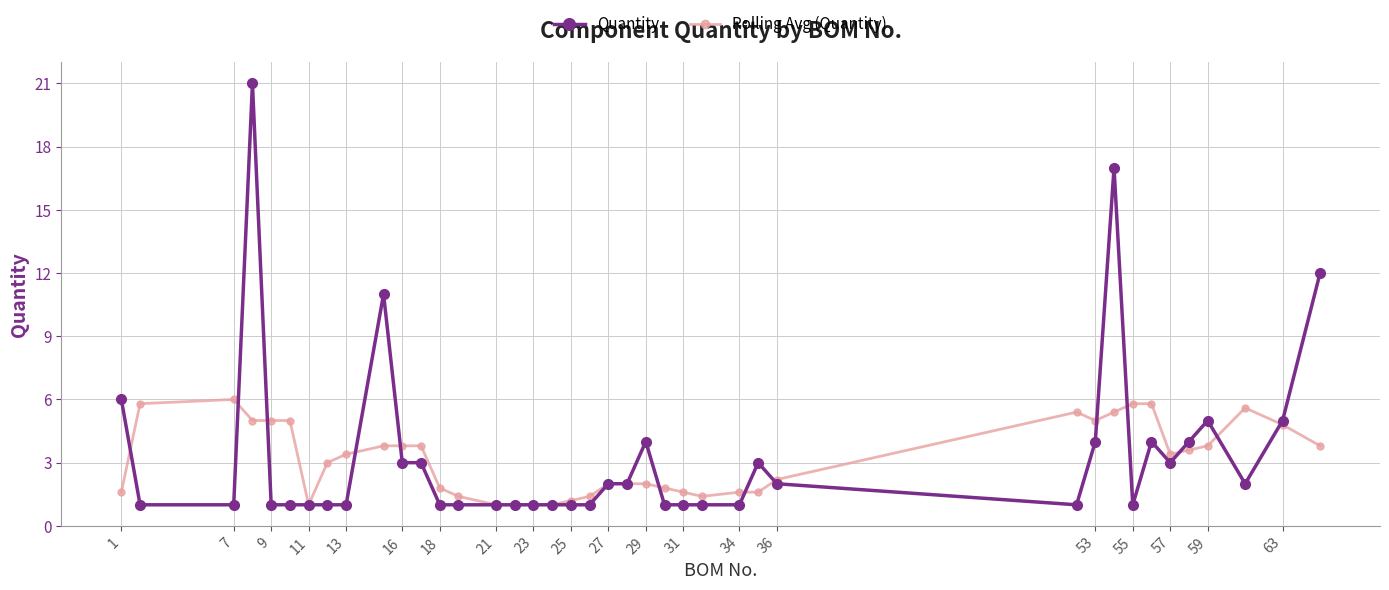

List the series in order of their peak value, highest first.

Quantity, Rolling Avg (Quantity)